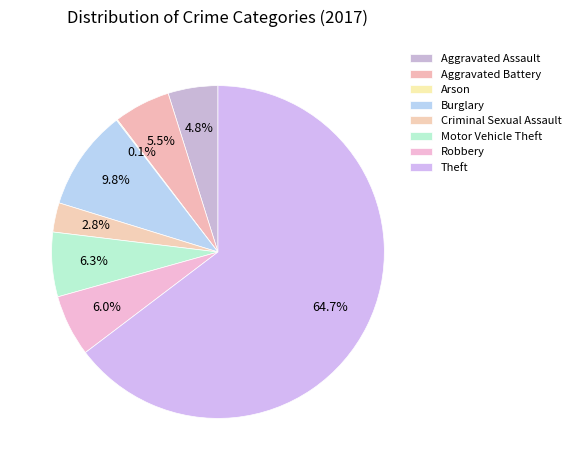

Count the number of slices in the pie.

8